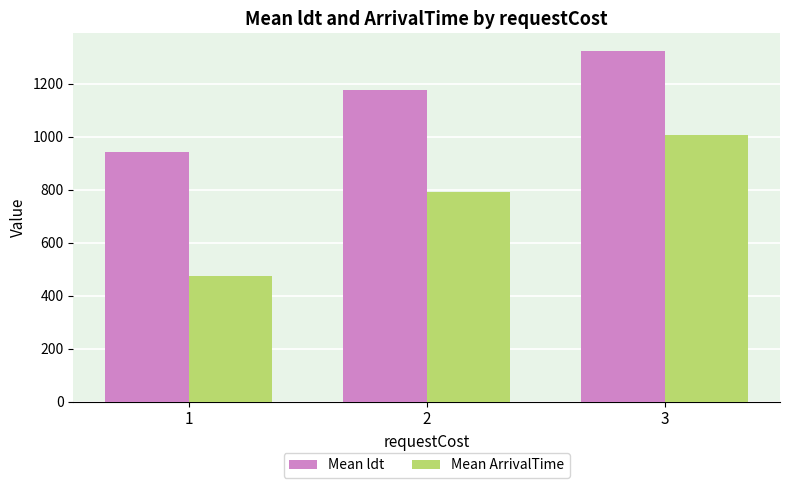

At which category does the chart reach its minimum across all series?

1